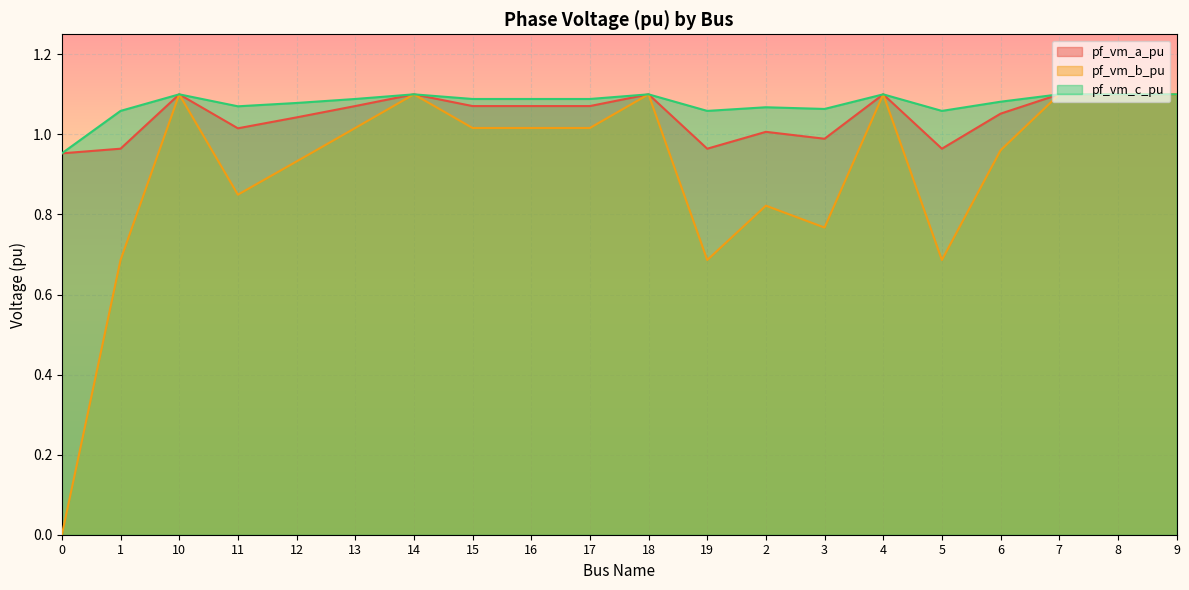

How many times do pf_vm_c_pu and pf_vm_a_pu cross each other?

9